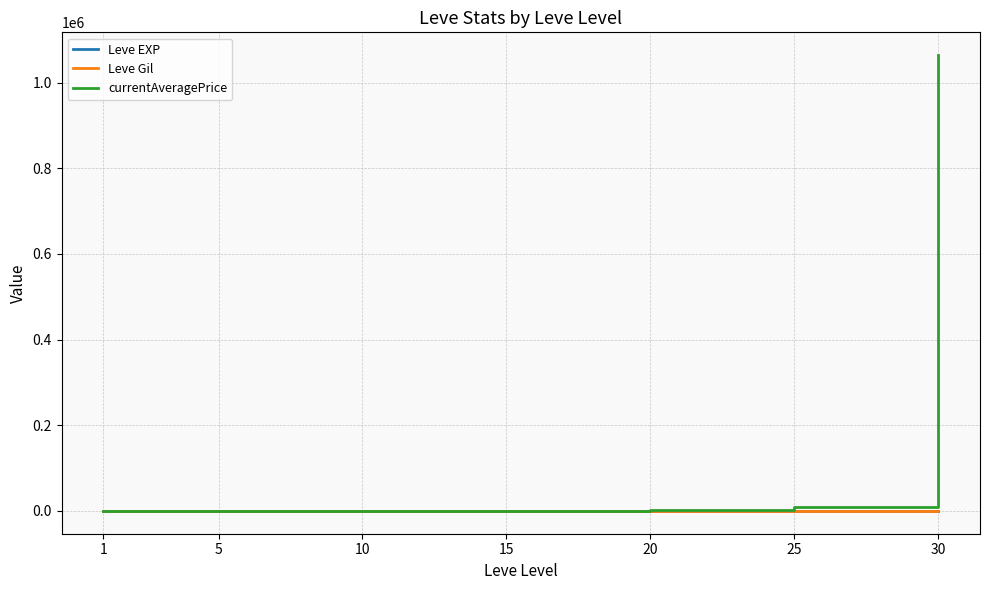

What are all the series names shown in the legend?

Leve EXP, Leve Gil, currentAveragePrice